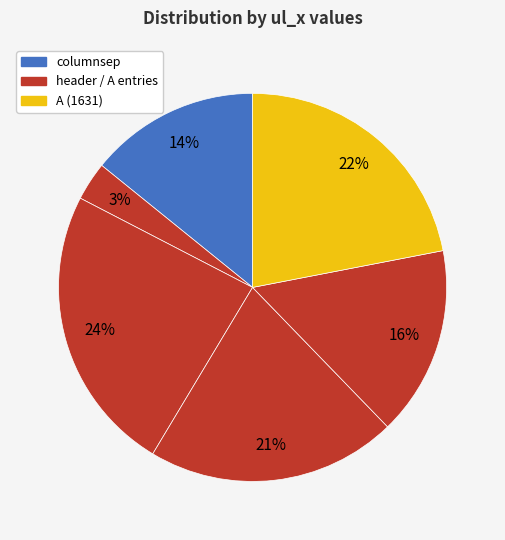

Count the number of slices in the pie.

6